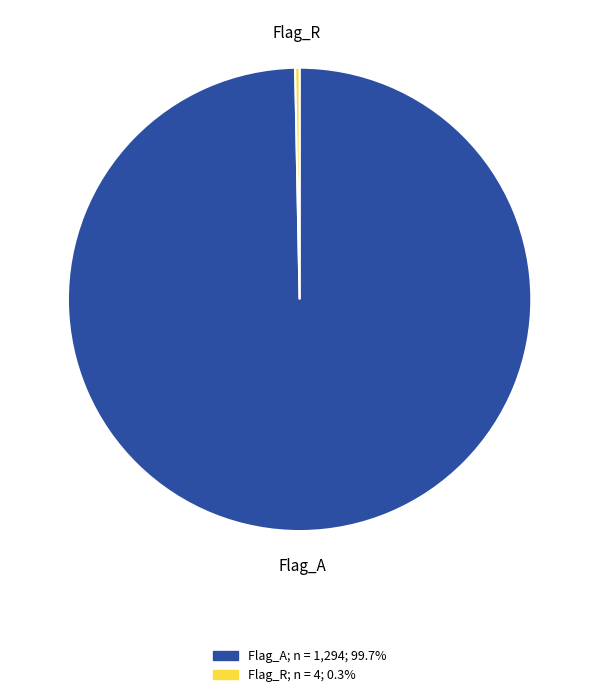

Is there a majority slice in this chart?

Yes